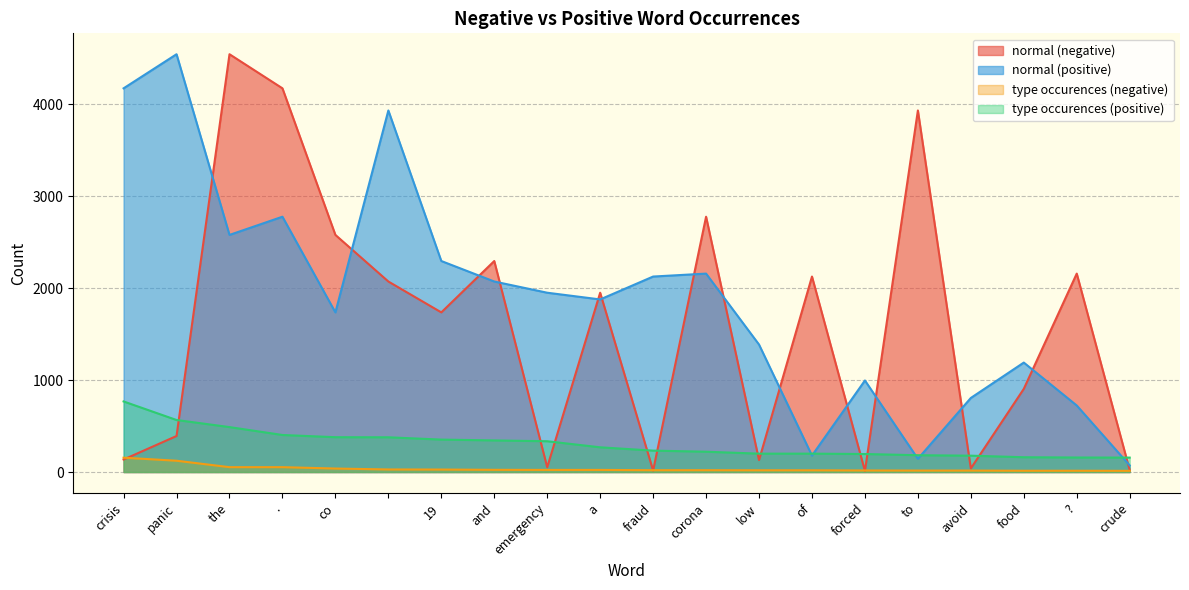

Rank the series at to from lowest to highest value.

type occurences (negative), normal (positive), type occurences (positive), normal (negative)